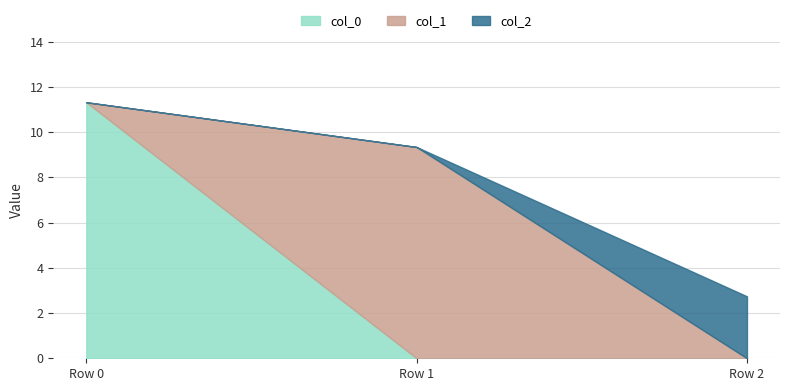

At Row 0, list the series in order from smallest to largest.

col_1, col_2, col_0